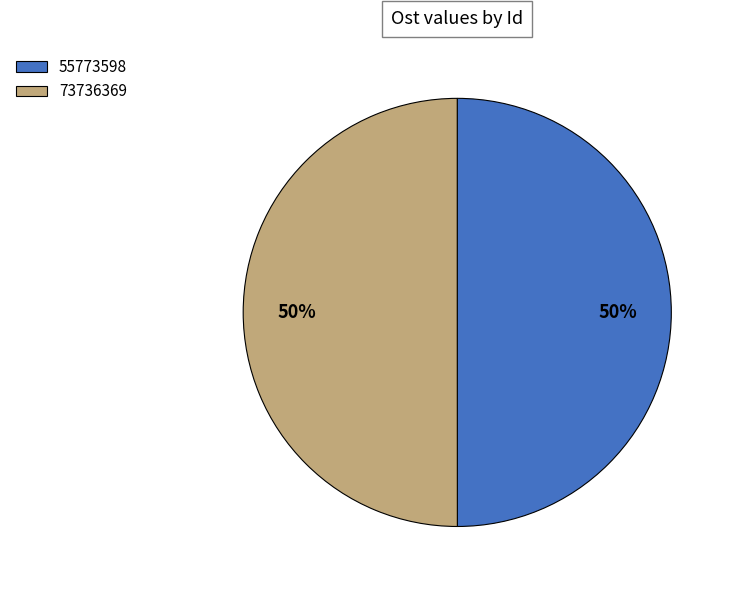

Do 55773598 and 73736369 together represent more than half of the pie?

Yes